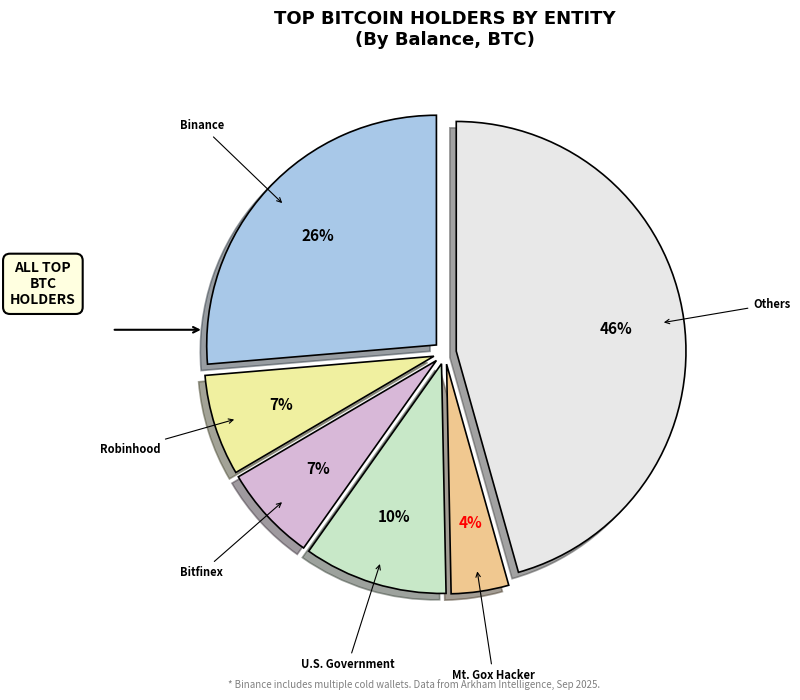

Does any single category account for the majority?

No